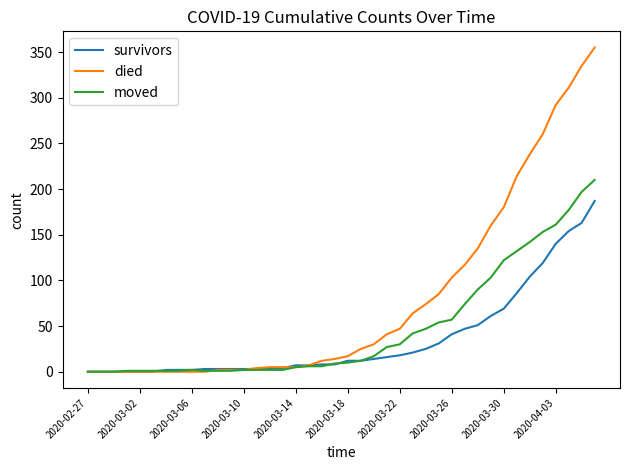

What is the average value of the survivors series?

36